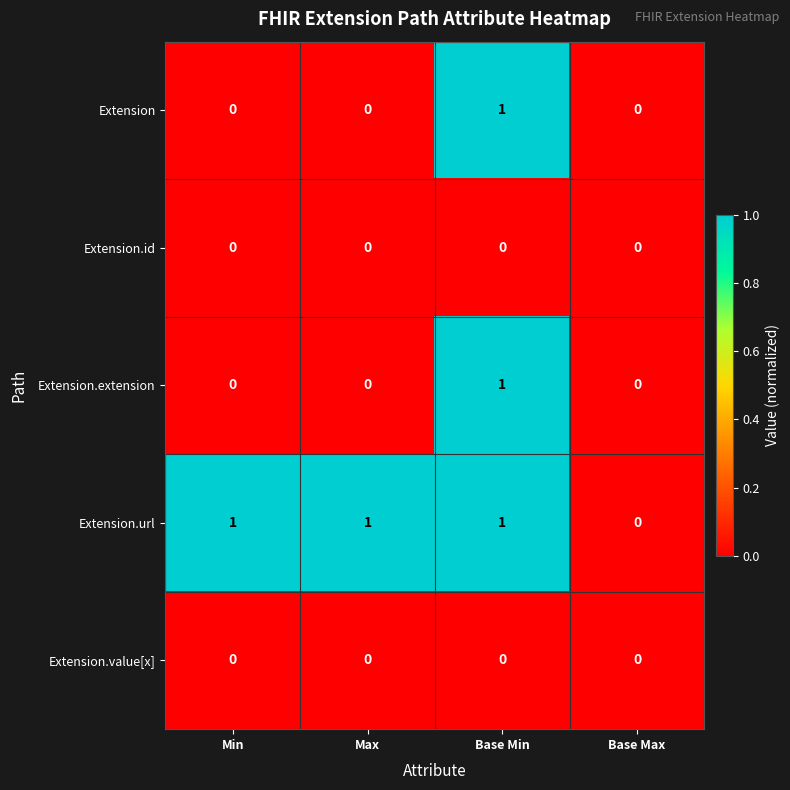

How many data points does each series have?

4